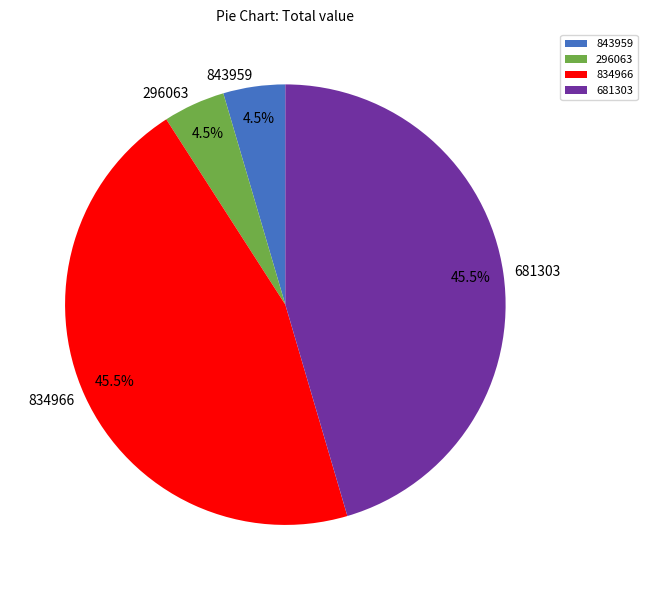

Count the number of slices in the pie.

4